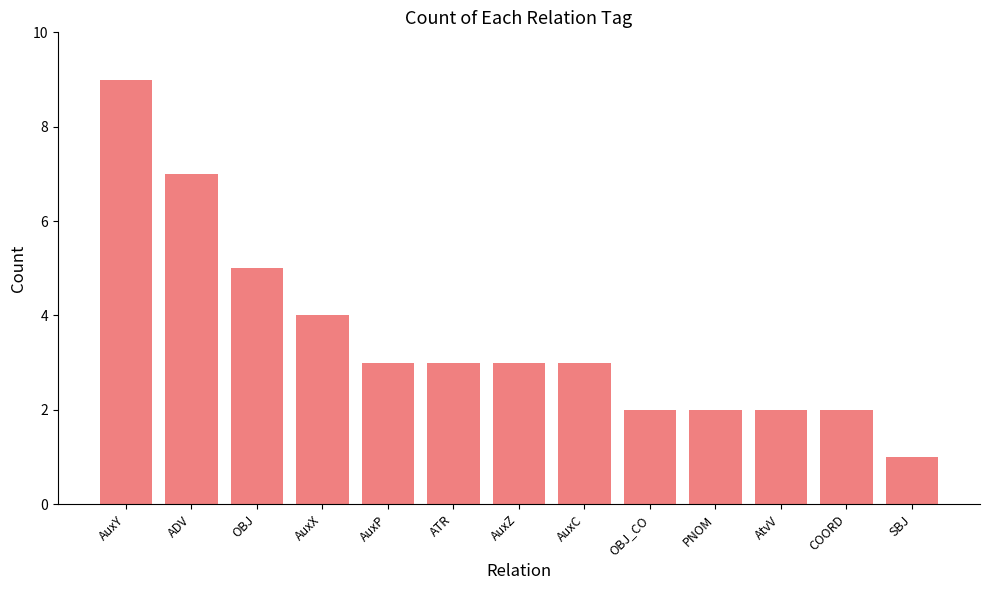

Reading left to right, what are all the values shown in this chart?

AuxY=9	ADV=7	OBJ=5	AuxX=4	AuxP=3	ATR=3	AuxZ=3	AuxC=3	OBJ_CO=2	PNOM=2	AtvV=2	COORD=2	SBJ=1